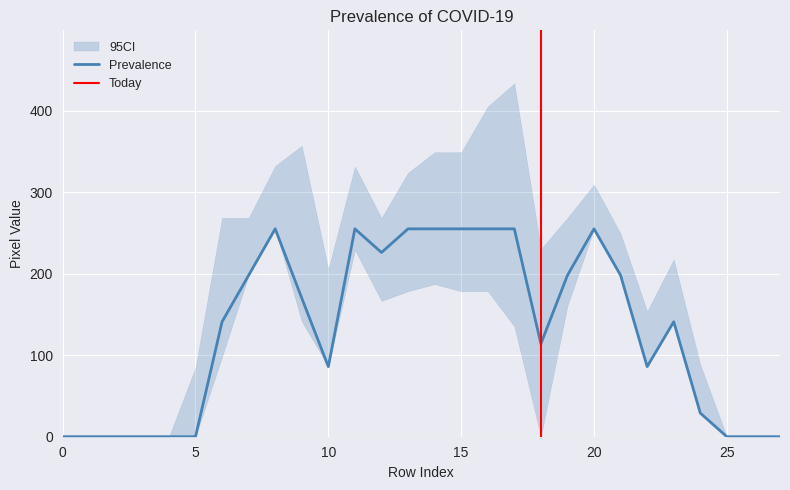

The value of Prevalence at 15 is 255. True or false?

True